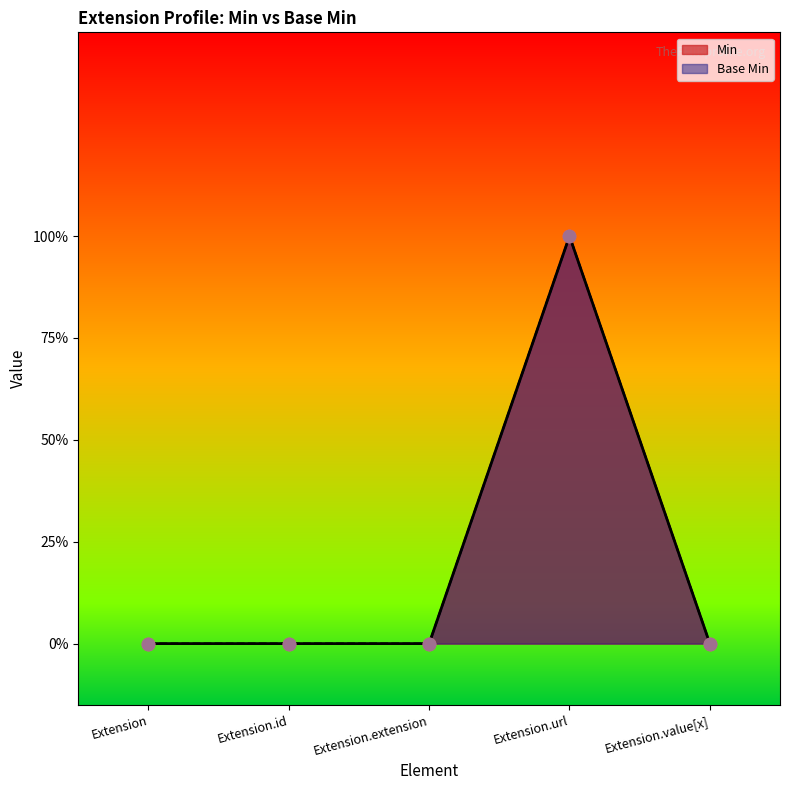

At how many categories does at least one series exceed 0?

1